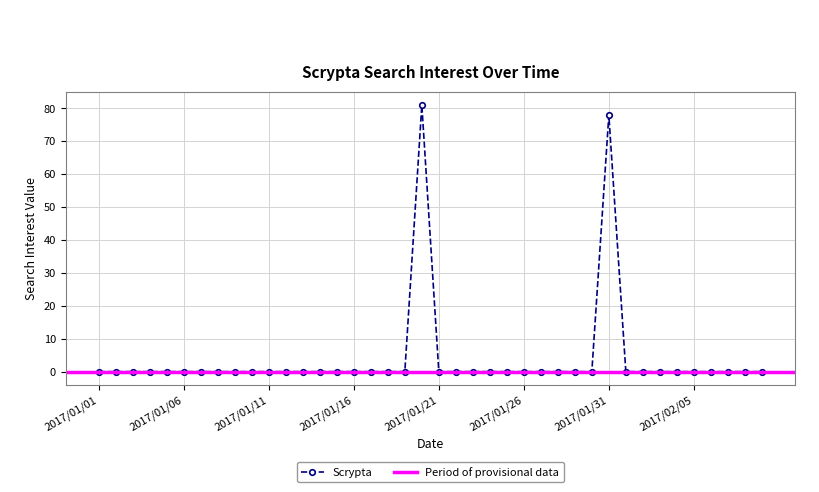

What is the sum of all values?

159